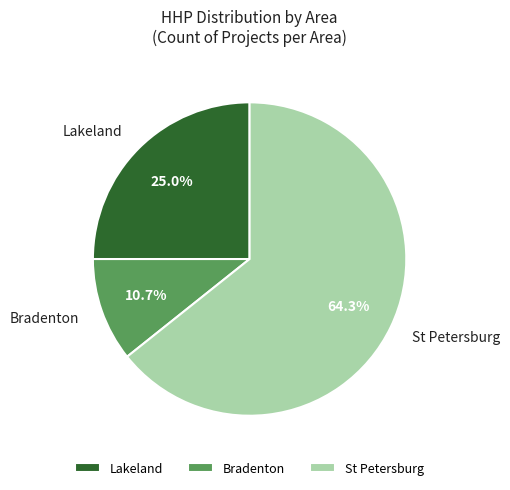

Which slice is the largest?

St Petersburg